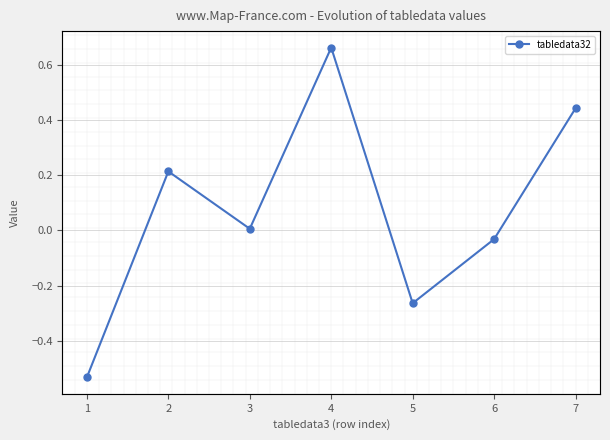

The value at 7 is 0.6. True or false?

False